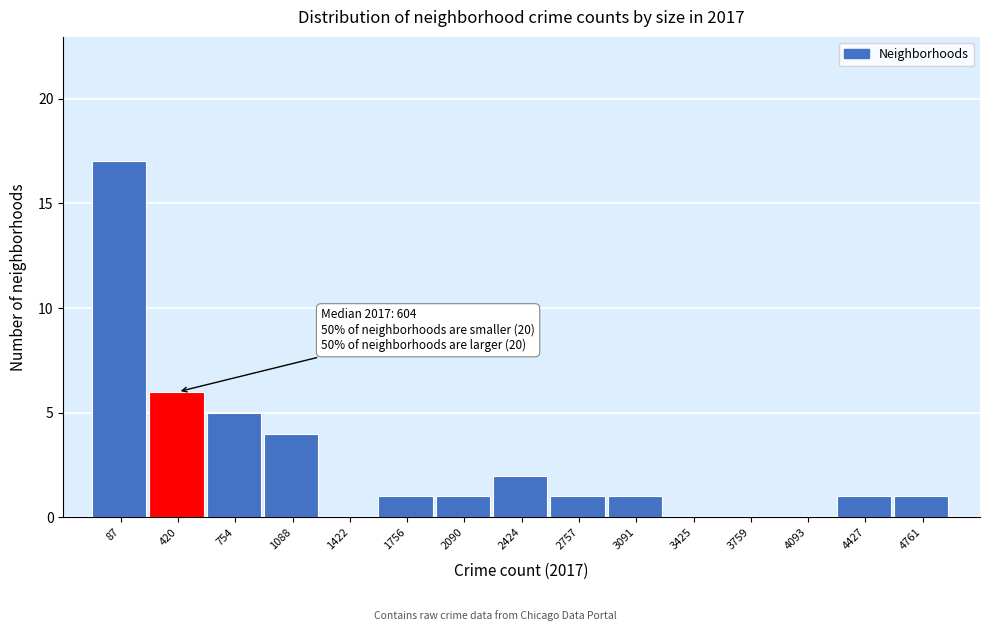

Reading left to right, extract all data points from this chart.

87=17	420=6	754=5	1088=4	1422=0	1756=1	2090=1	2424=2	2757=1	3091=1	3425=0	3759=0	4093=0	4427=1	4761=1